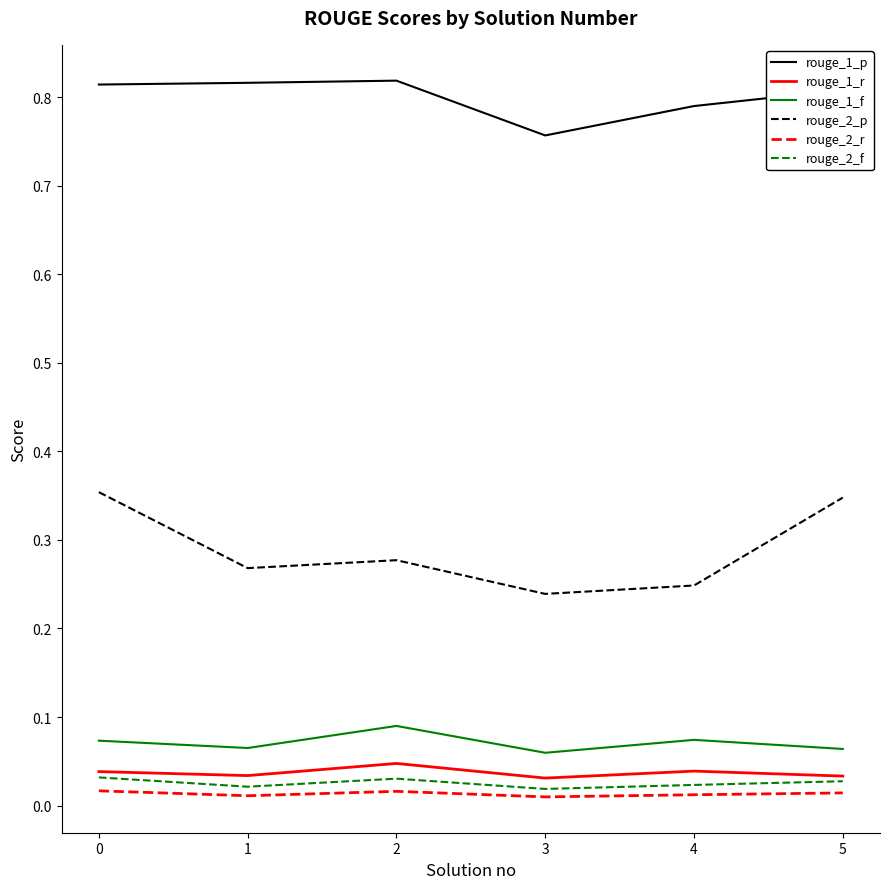

True or false: rouge_1_p has a value of 1.3 at 0.

False